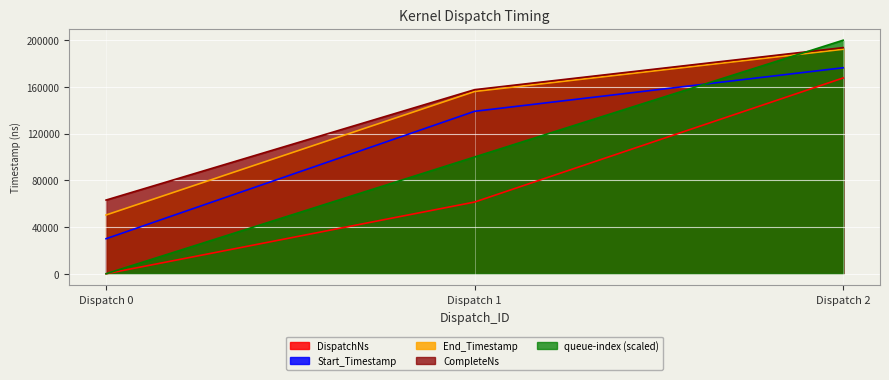

What is the greatest value displayed?

200000